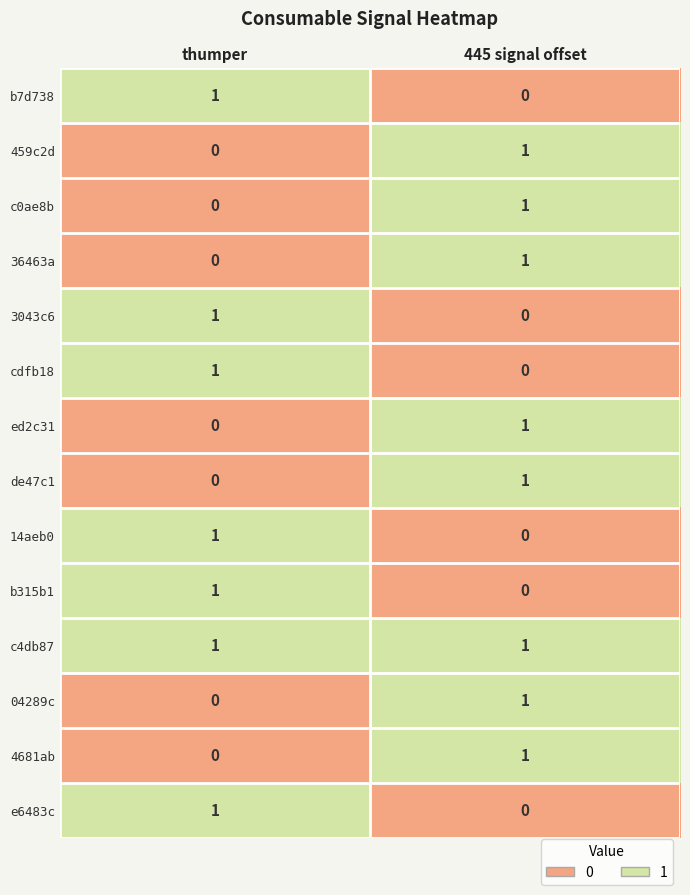

Where is 3043c6 nearest to the value 0?

445 signal offset